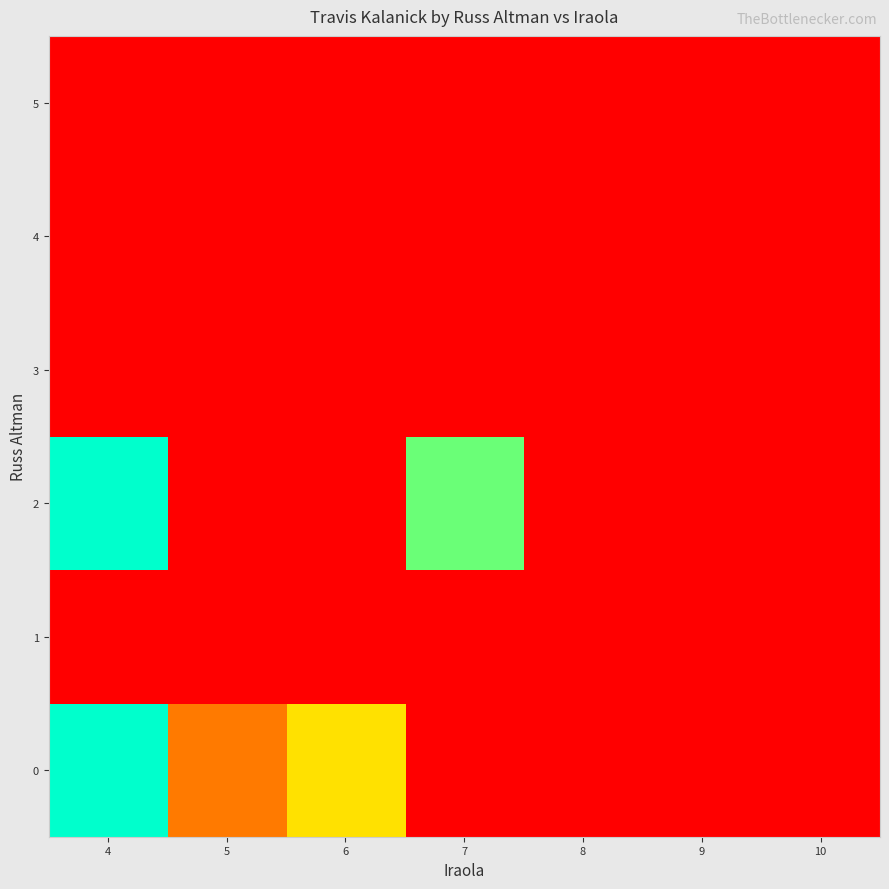

List the series in order of their peak value, lowest first.

1, 3, 4, 5, 0, 2